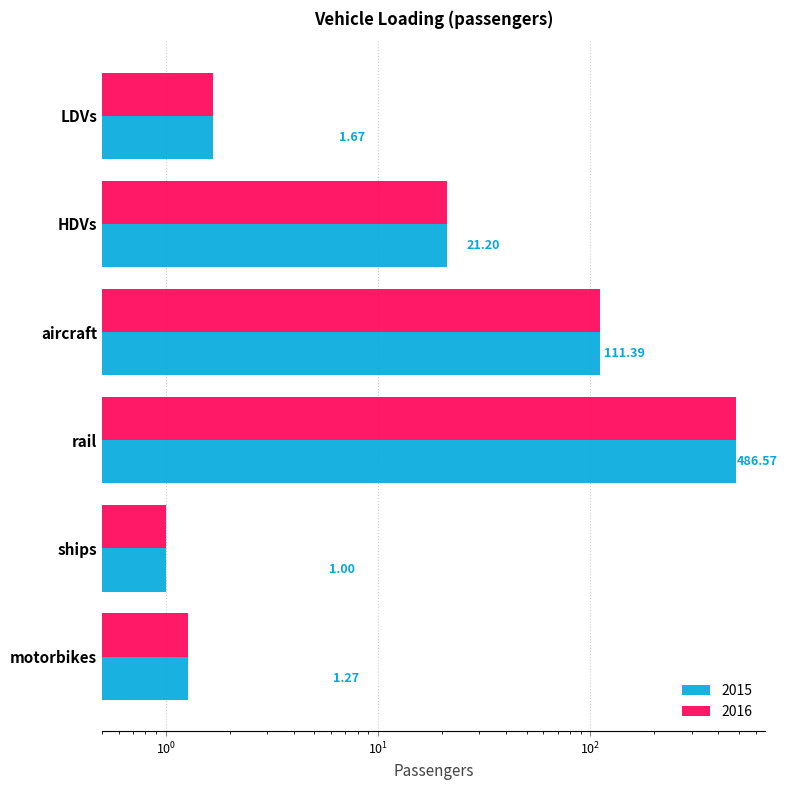

Reading left to right, extract all data points from this chart.

2015: LDVs=1.7	HDVs=21.2	aircraft=111.4	rail=486.6	ships=1.0	motorbikes=1.3
2016: LDVs=1.7	HDVs=21.2	aircraft=111.4	rail=486.6	ships=1.0	motorbikes=1.3